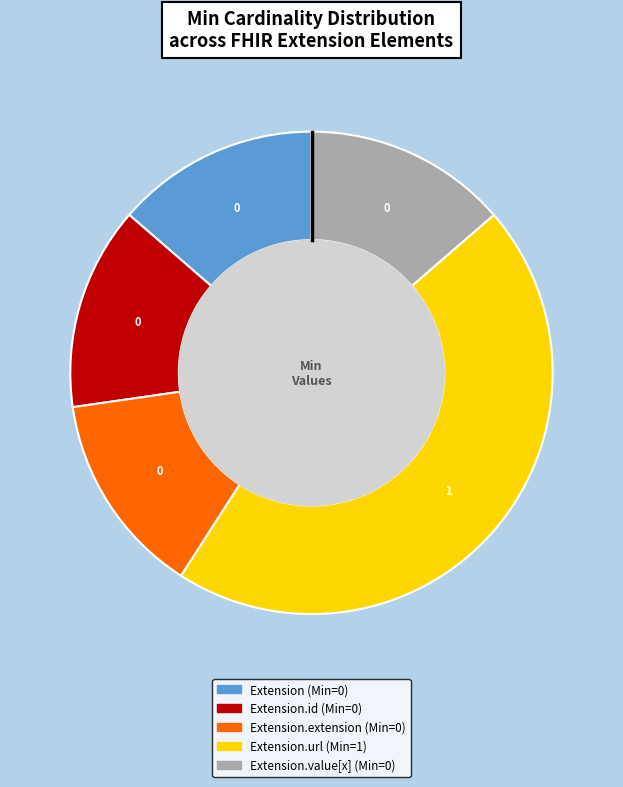

Does any single category account for the majority?

No